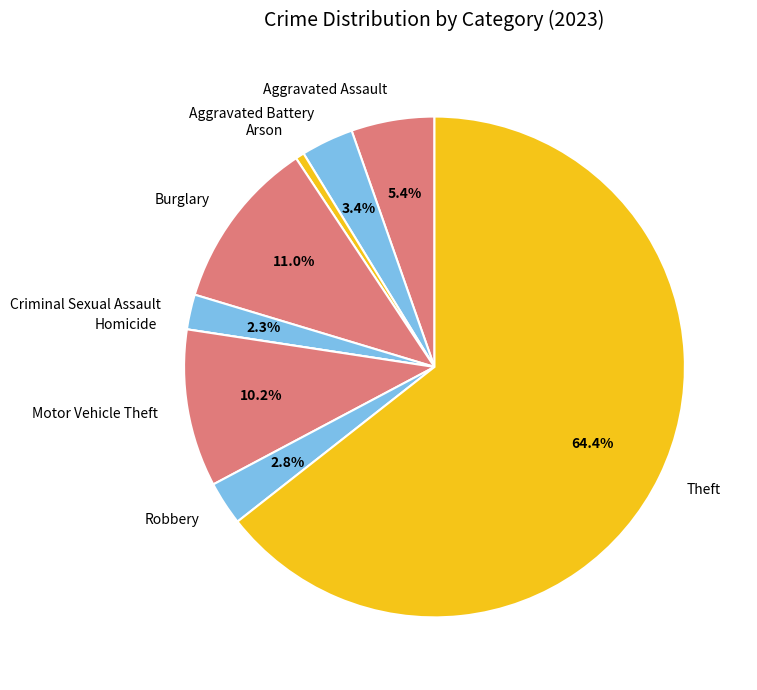

To the nearest percent, what portion does Aggravated Battery represent?

3%